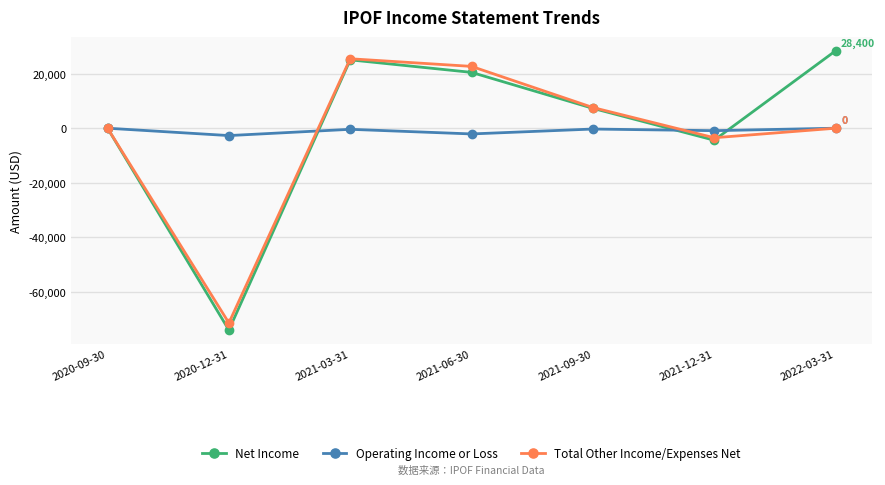

What position from the right is 2021-09-30?

3